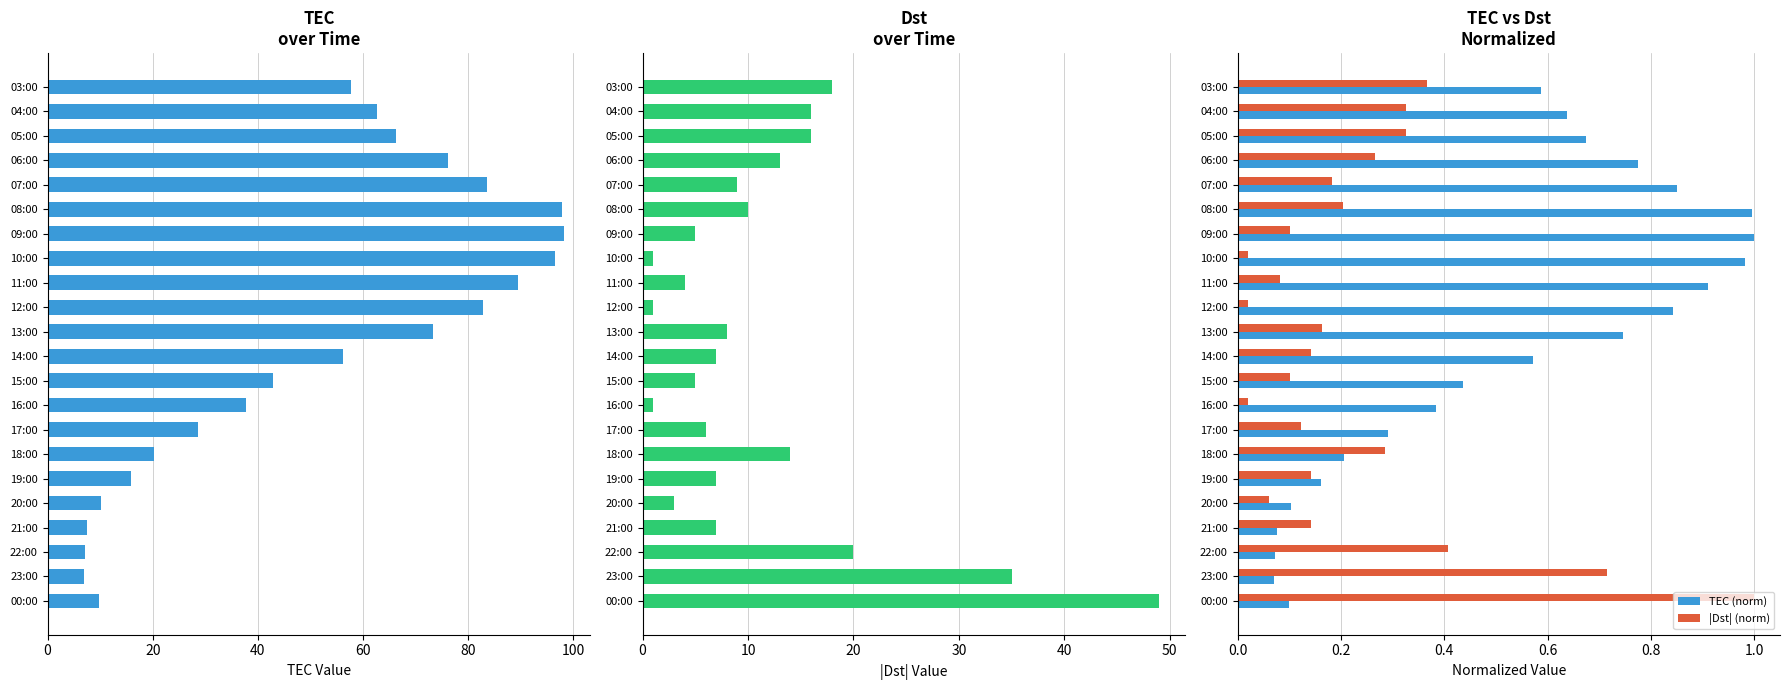

What is the maximum value for TEC (norm)?

1.0